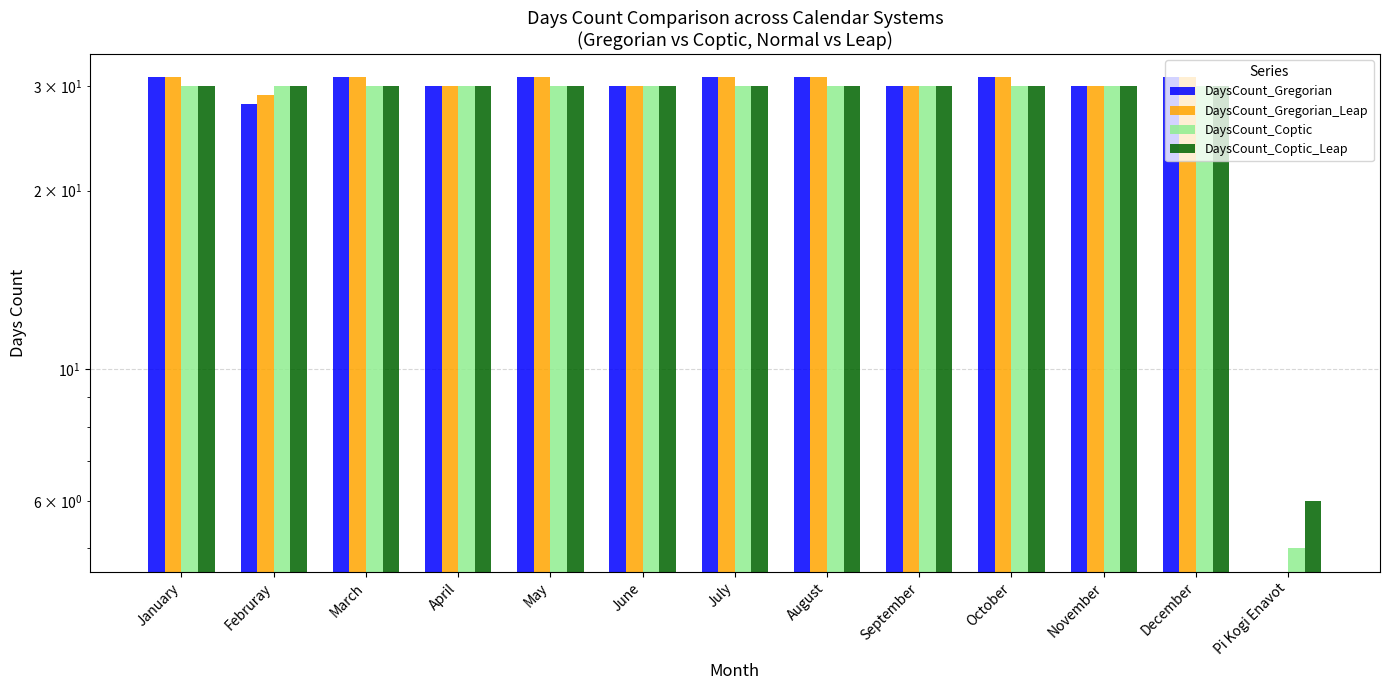

Is the value of DaysCount_Gregorian_Leap at May greater than the value of DaysCount_Gregorian at March?

No